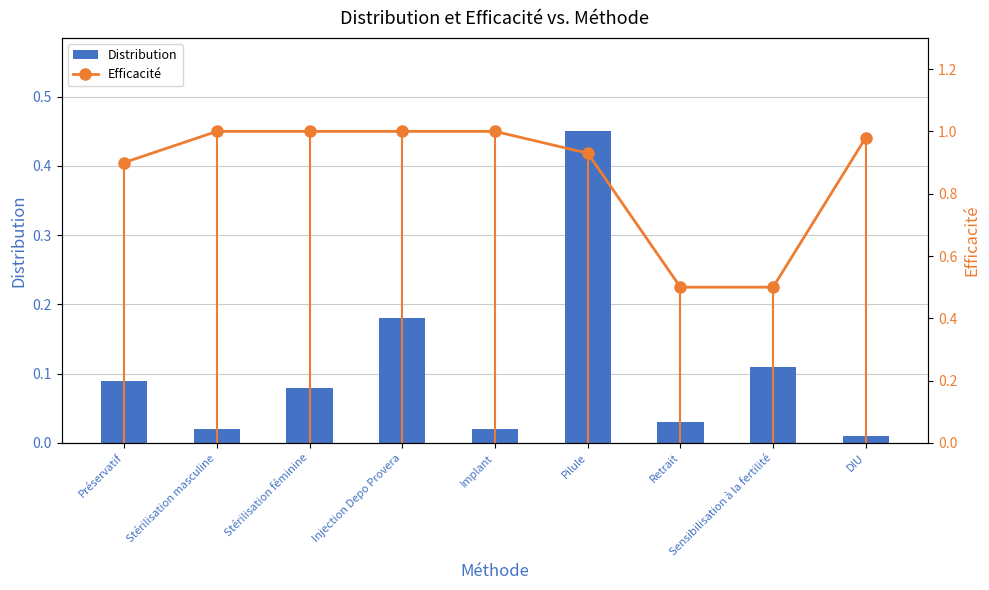

Count the number of categories in the chart.

9